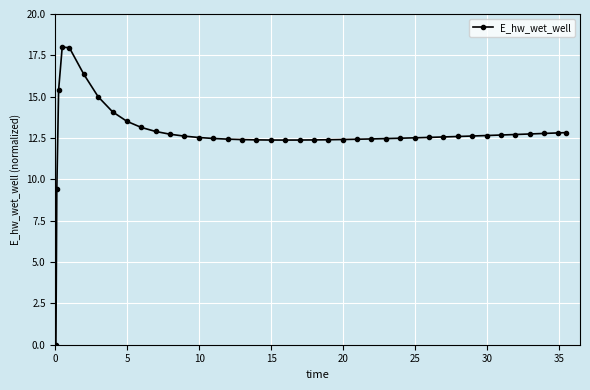

What is the difference between the maximum and second lowest values?

8.6